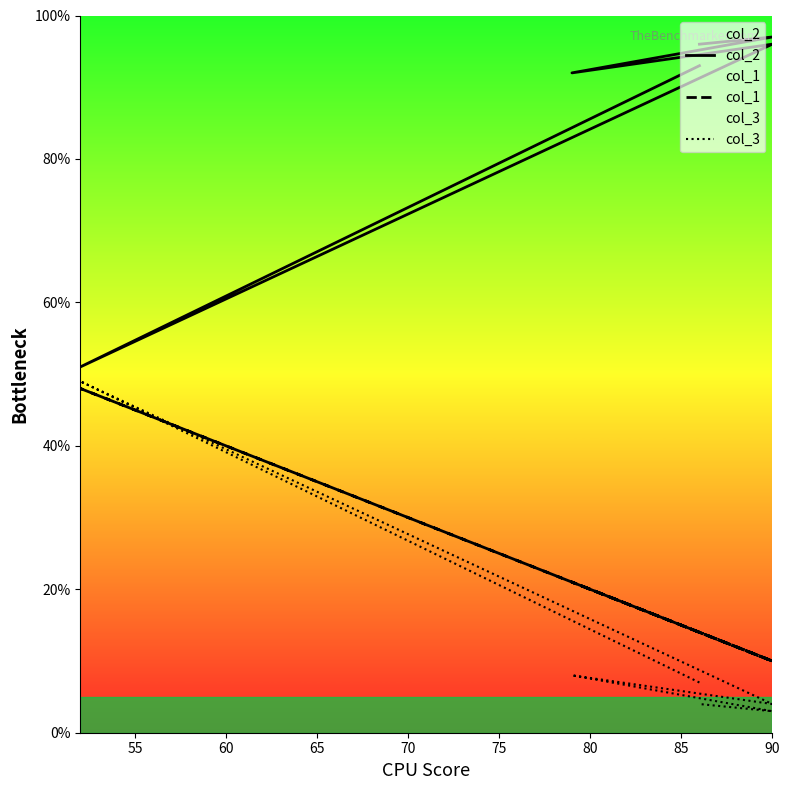

How many data points in col_2 are less than 96?

3